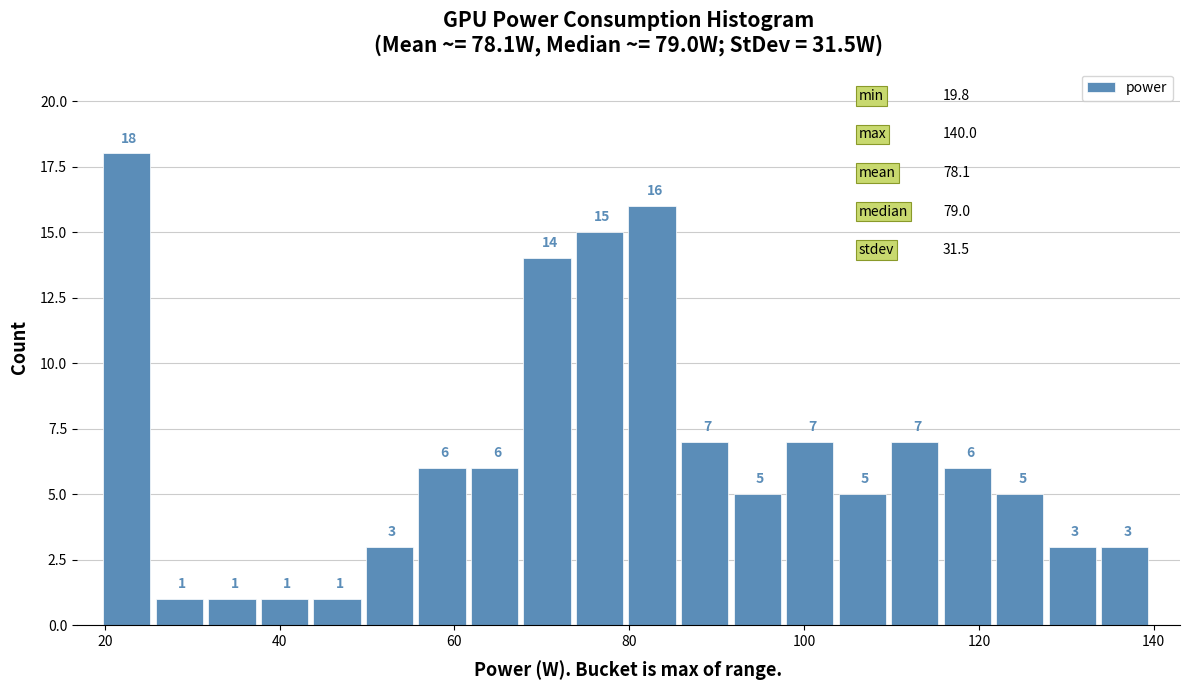

Around what value on the x-axis is the tallest bar? Give the approximate position of its centre, as read against the axis.

22